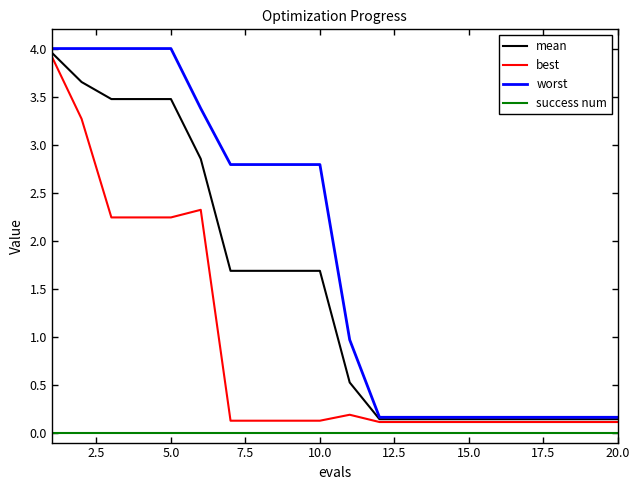

Which series has the largest total across all categories?

worst